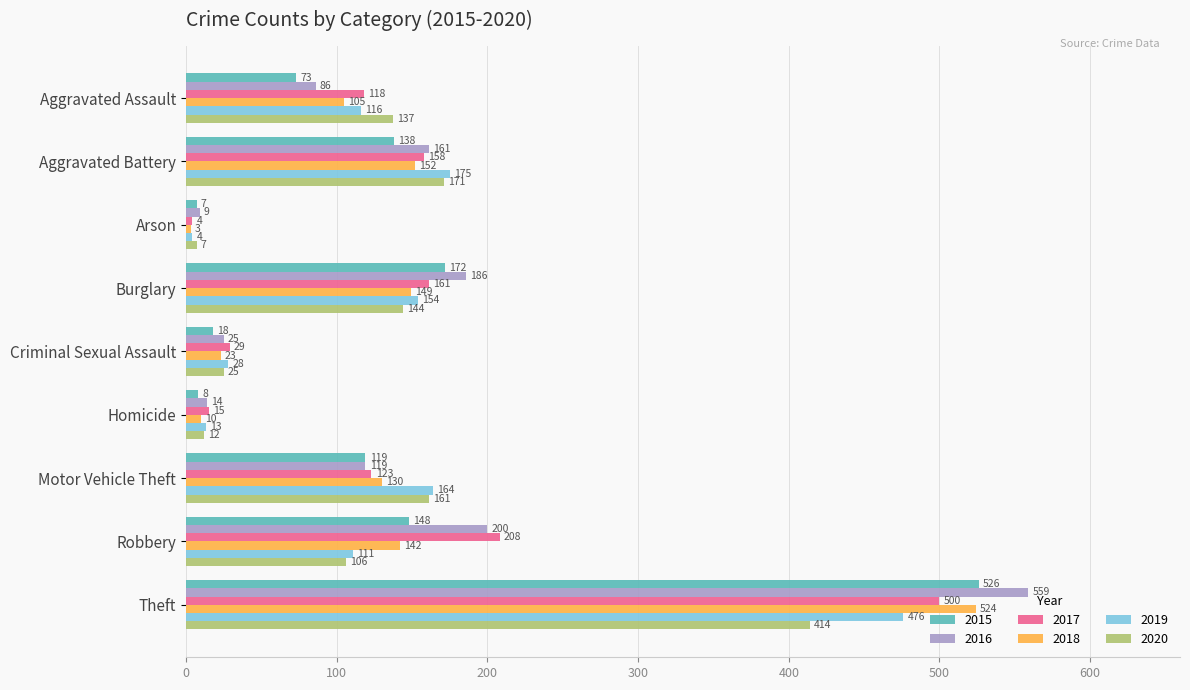

The 2020 series shows 79 at Motor Vehicle Theft. True or false?

False